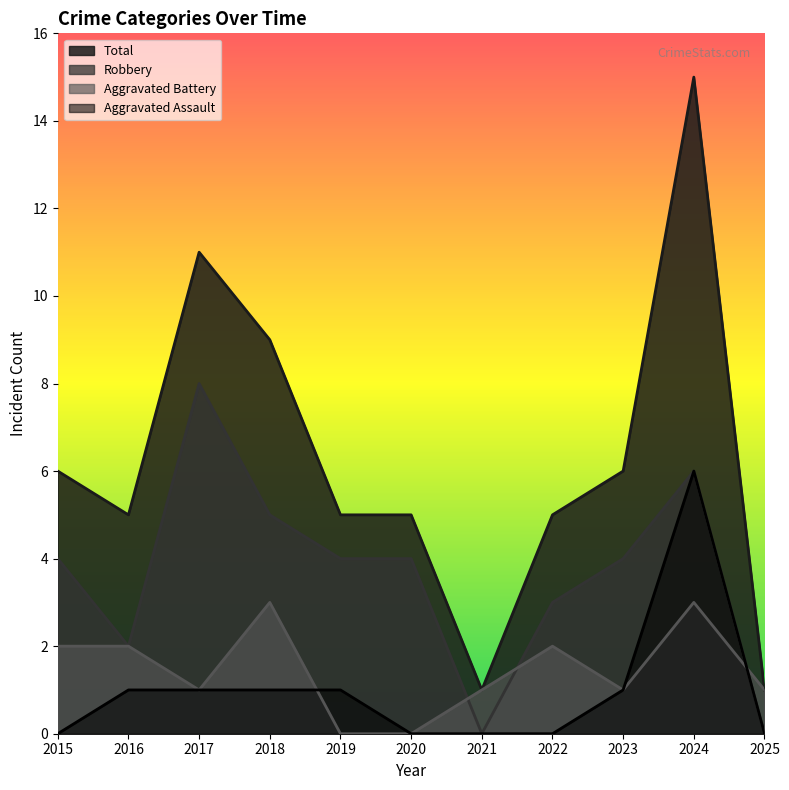

At 2025, list the series in order from smallest to largest.

Aggravated Assault, Robbery, Aggravated Battery, Total